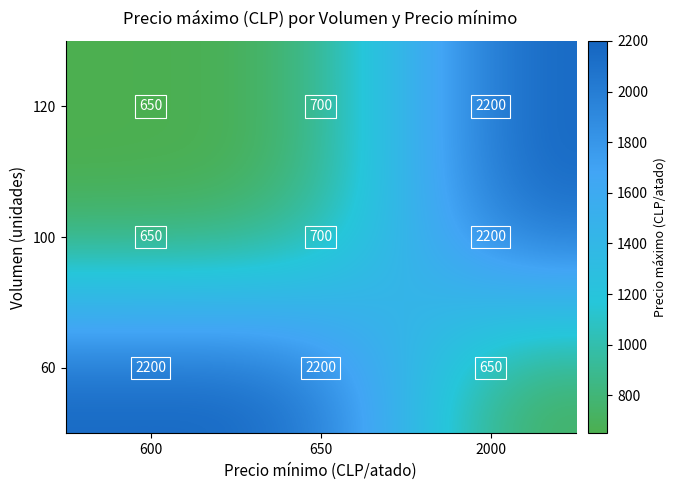

What is the difference between the second highest and minimum values in the 60 series?

1550